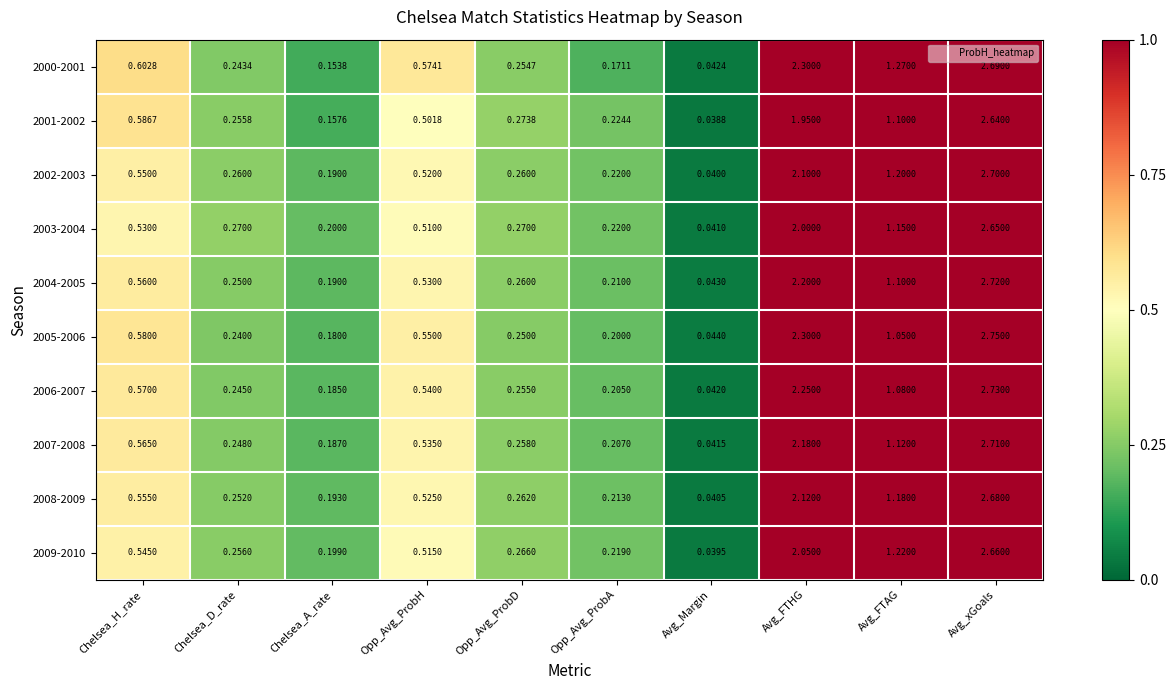

Between Chelsea_D_rate and Avg_FTAG, which series saw the biggest shift?

2000-2001